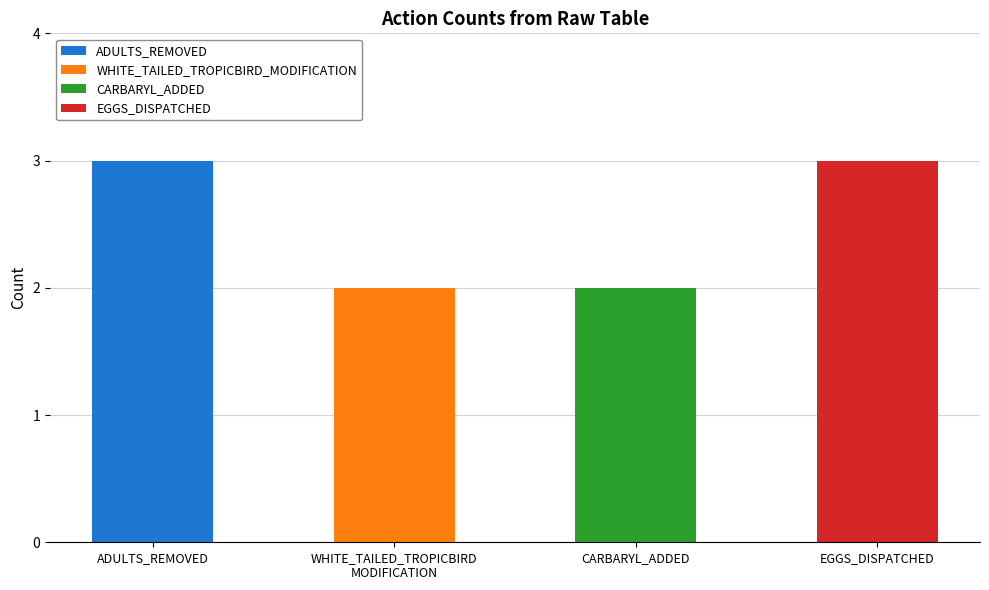

The value at CARBARYL_ADDED is 2. True or false?

True